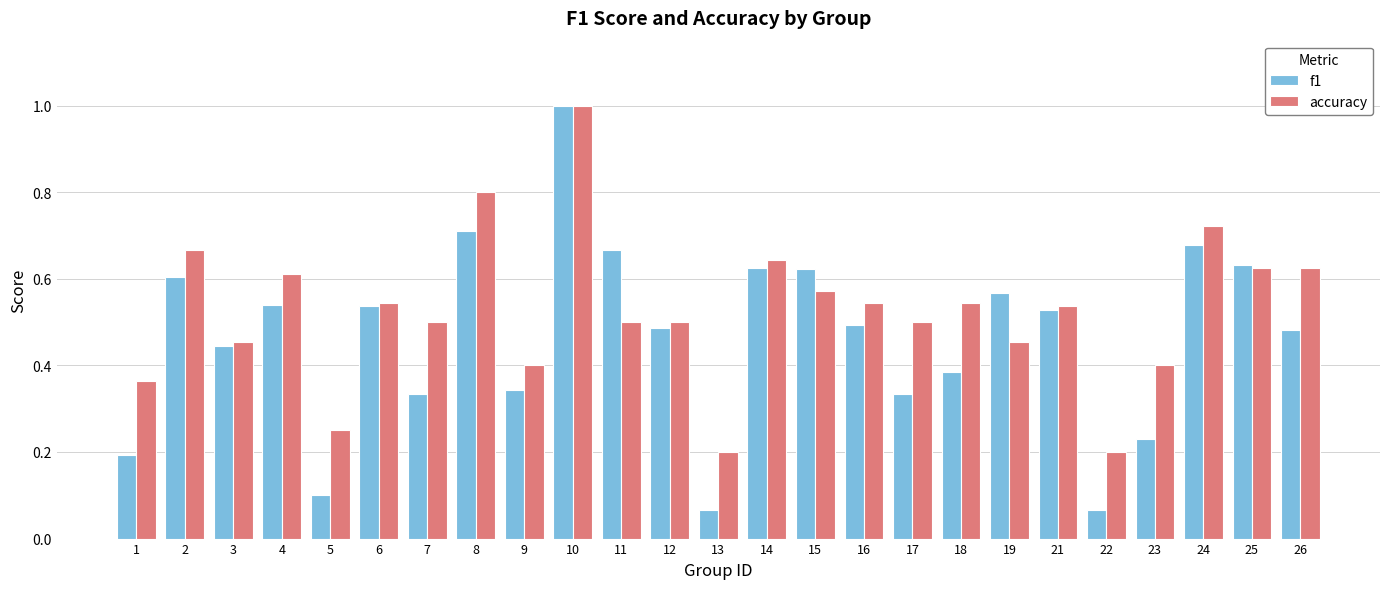

Does the chart contain stacked bars?

No